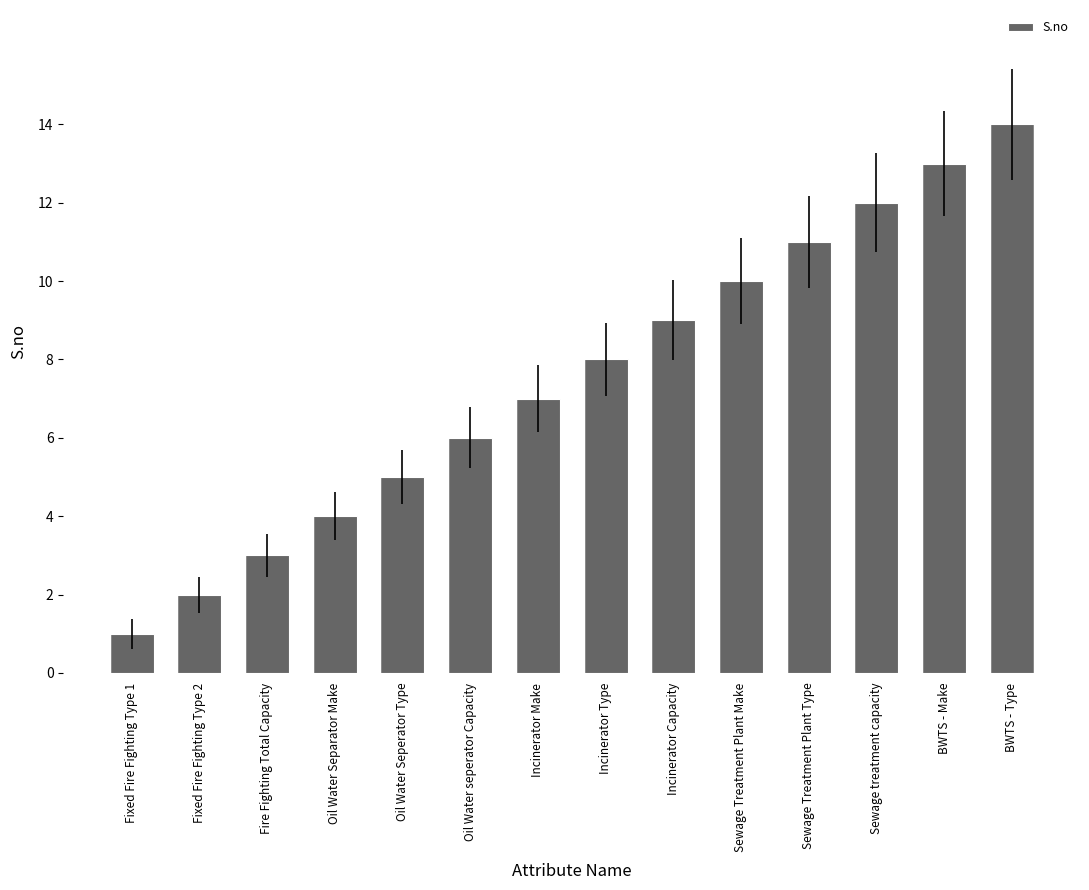

Reading left to right, what are all the values shown in this chart?

1	2	3	4	5	6	7	8	9	10	11	12	13	14